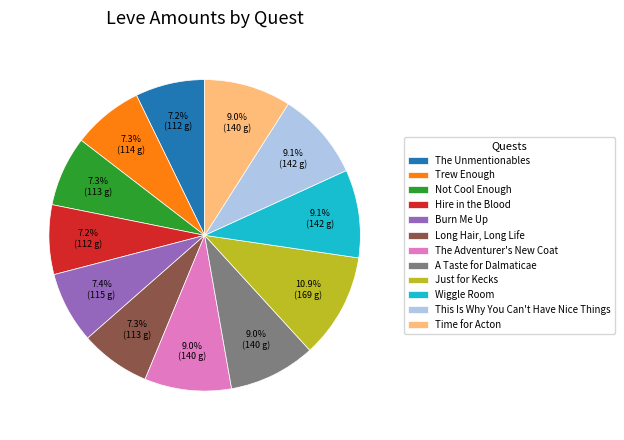

To the nearest percent, what is the combined percentage of Long Hair, Long Life and A Taste for Dalmaticae?

16%